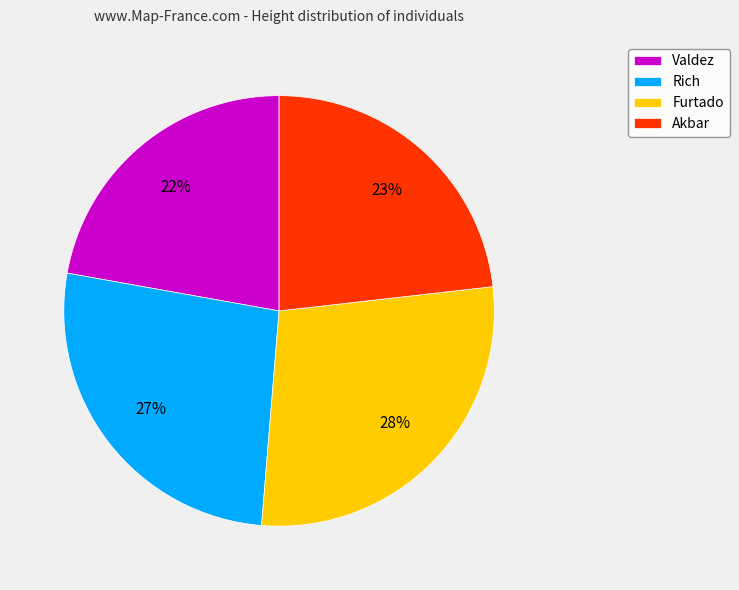

How many slices are in this pie chart?

4